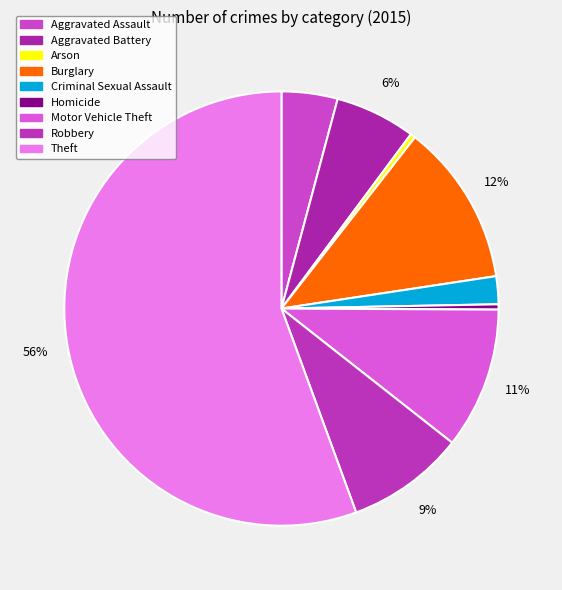

Do Criminal Sexual Assault and Arson together represent more than half of the pie?

No